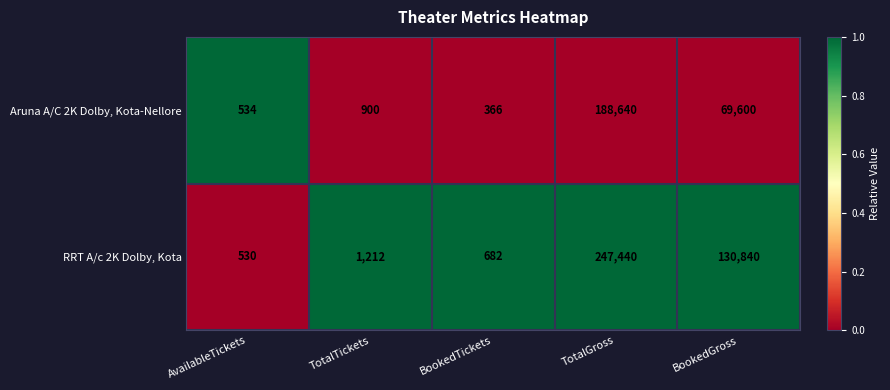

Read the Aruna A/C 2K Dolby, Kota-Nellore value at BookedTickets.

366